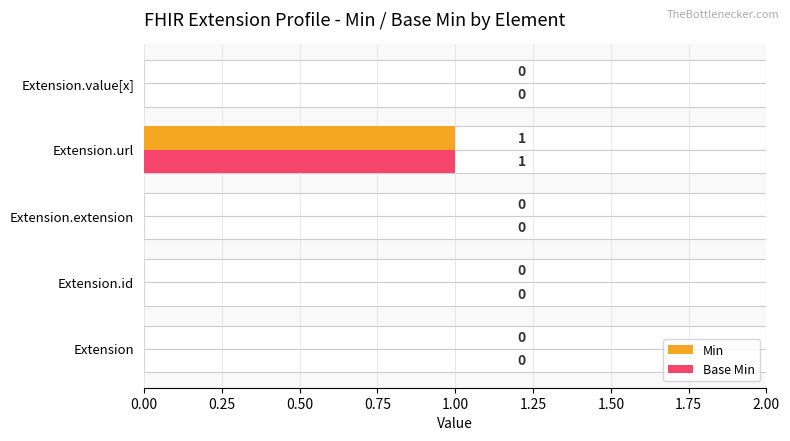

What is the highest value of the Base Min series?

1